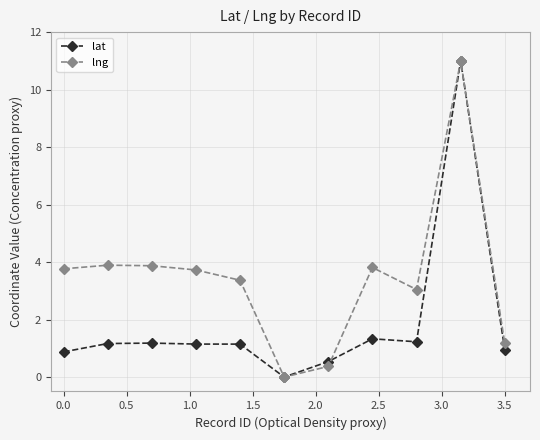

What is the difference between the second highest and second lowest values in the lng series?

3.5